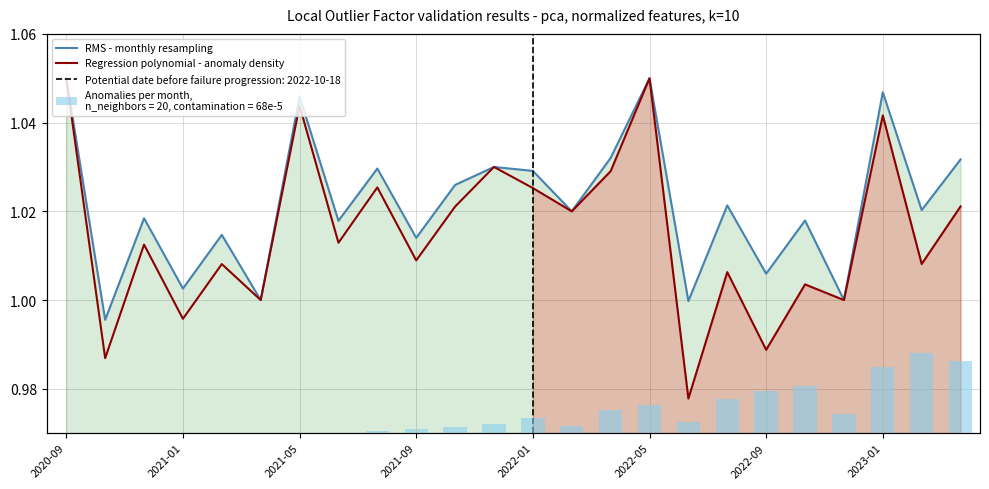

What value does the RMS - monthly resampling series have at 2023-01?

1.0